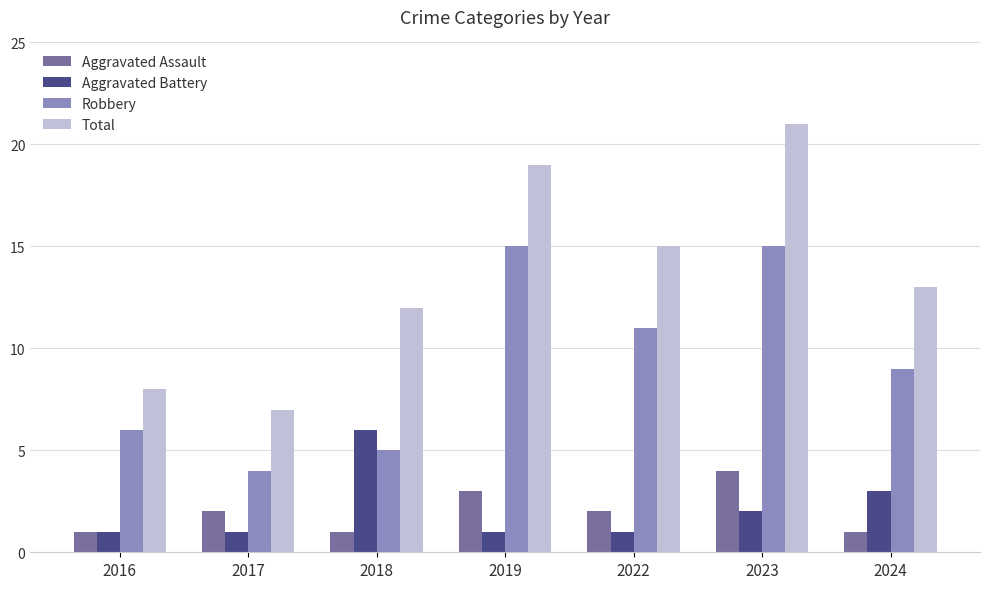

What are all the series names shown in the legend?

Aggravated Assault, Aggravated Battery, Robbery, Total